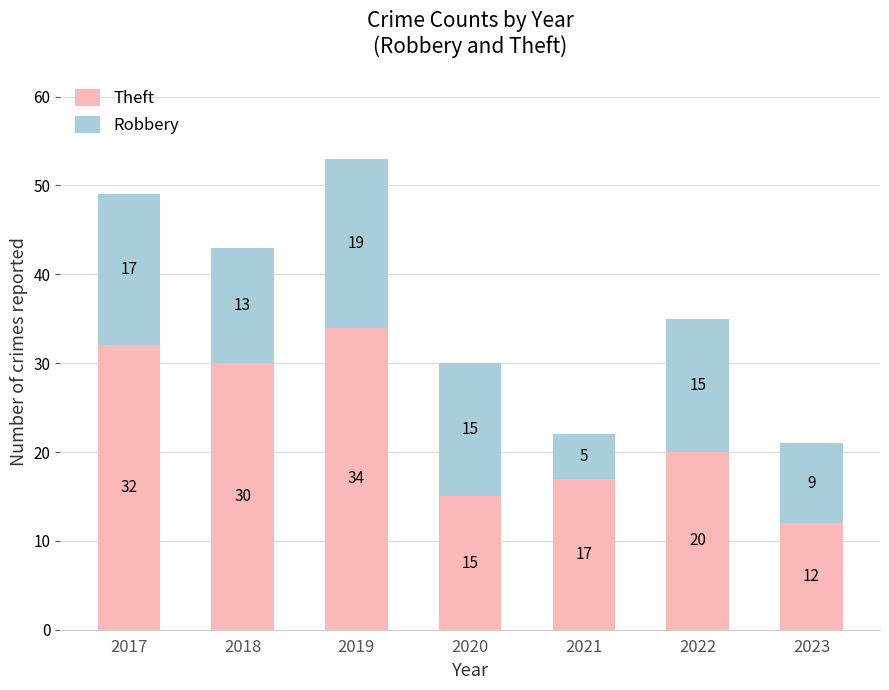

What is the value of the Theft bar at the 5th from the left?

17